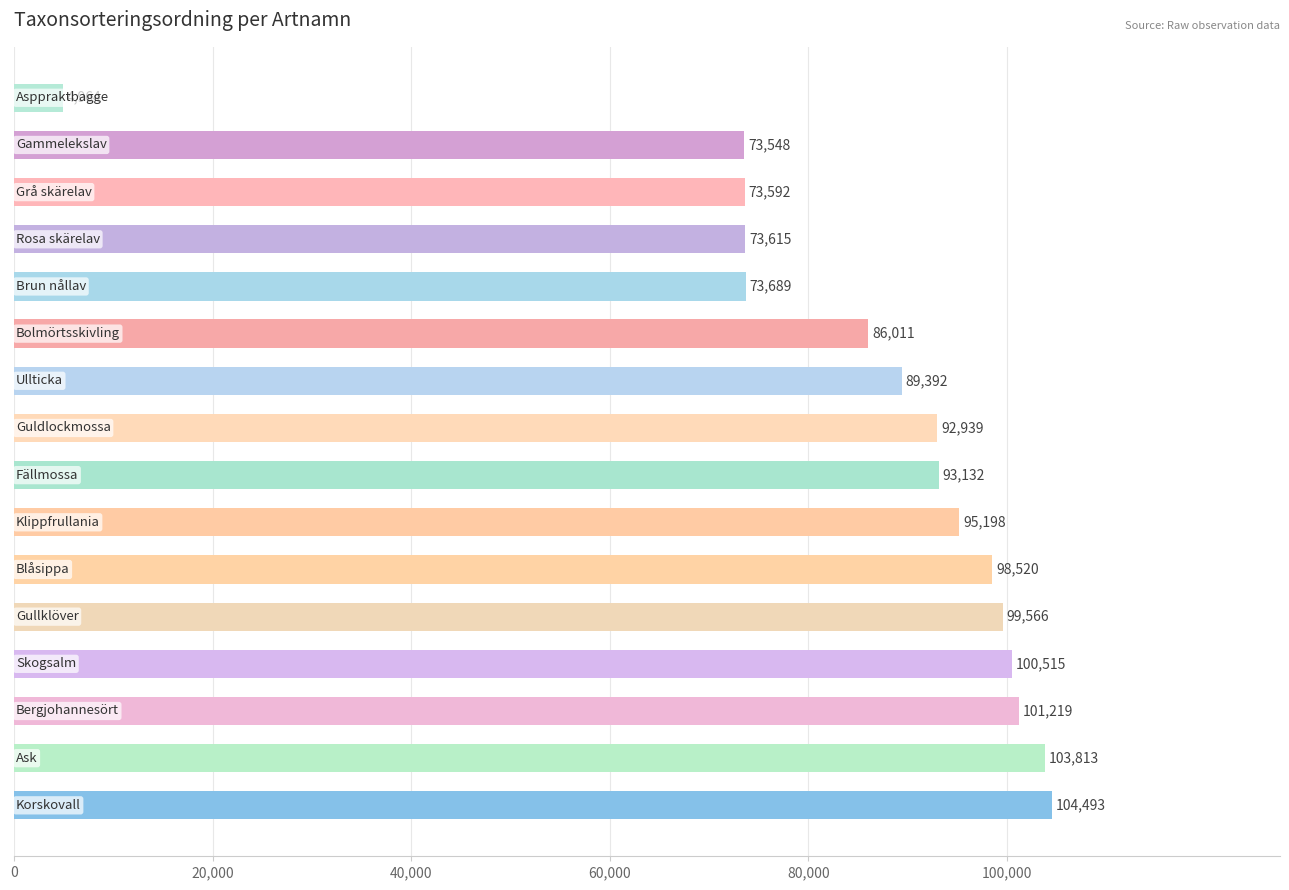

What is the minimum value shown in the chart?

4964